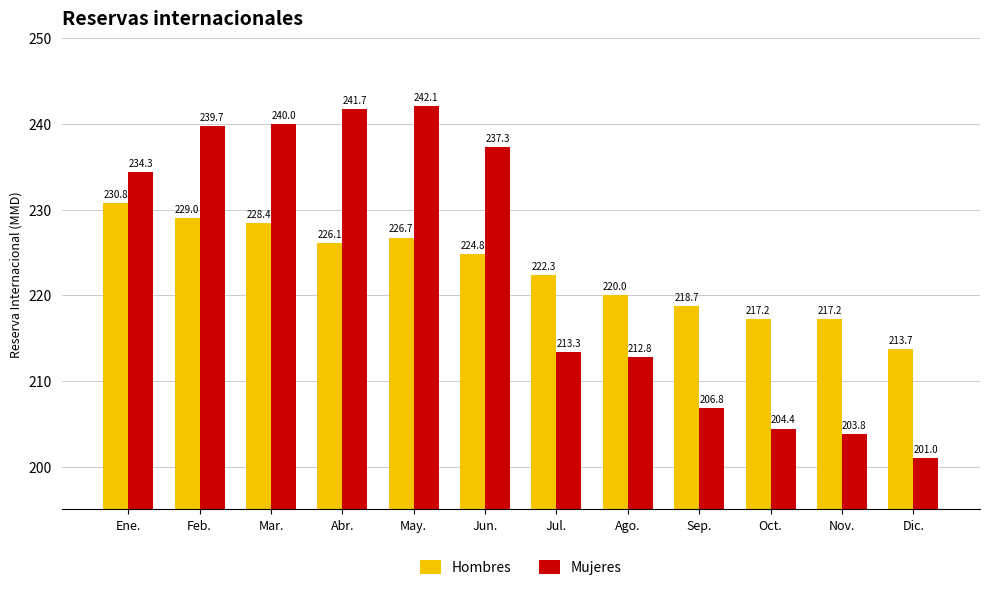

At Mar., list the series in order from largest to smallest.

Mujeres, Hombres